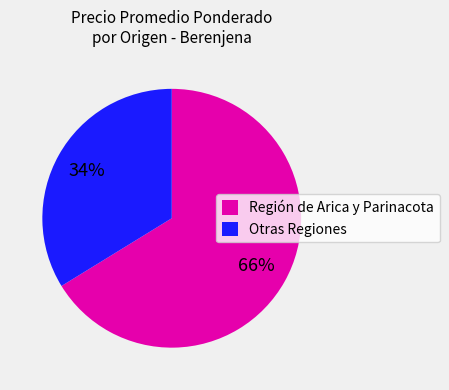

Combined, do Otras Regiones and Región de Arica y Parinacota account for over 50%?

Yes